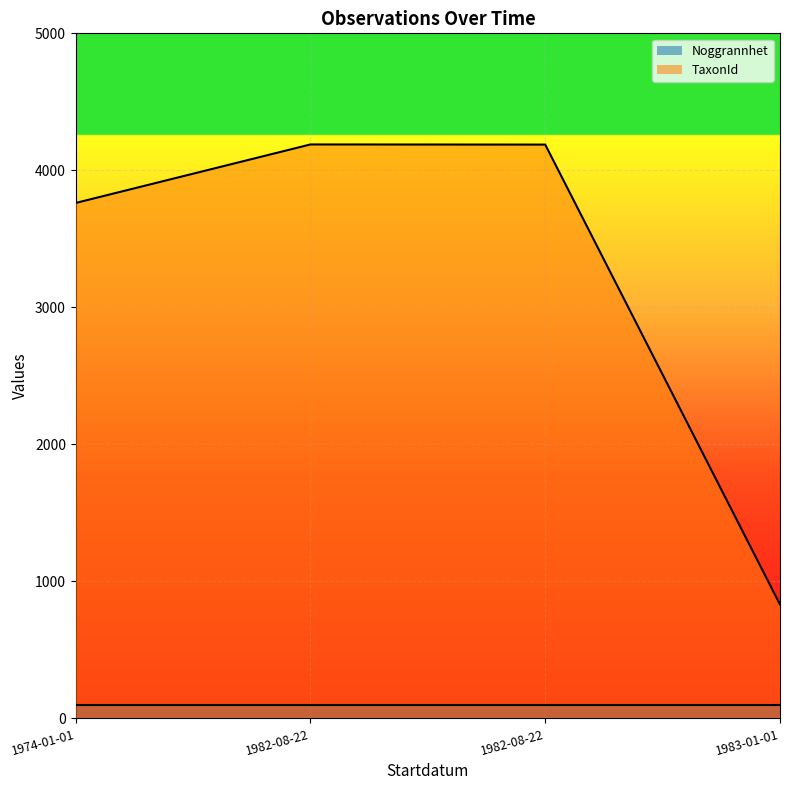

What is the greatest value displayed?

4189